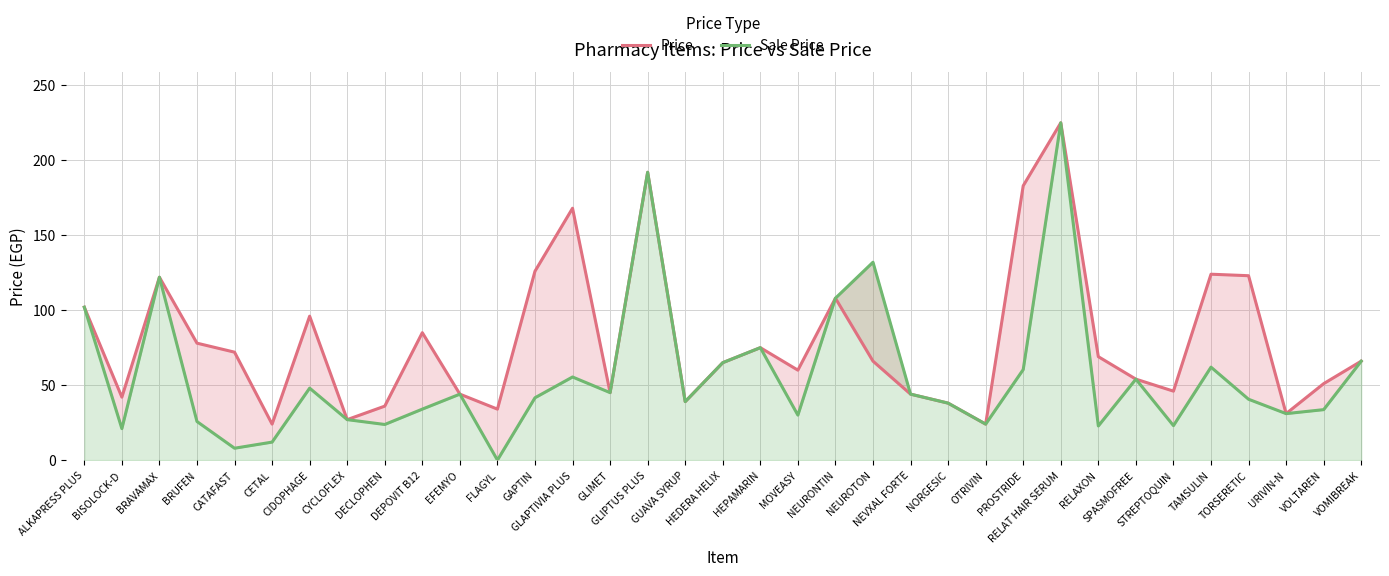

What is the minimum value for Price?

24.0